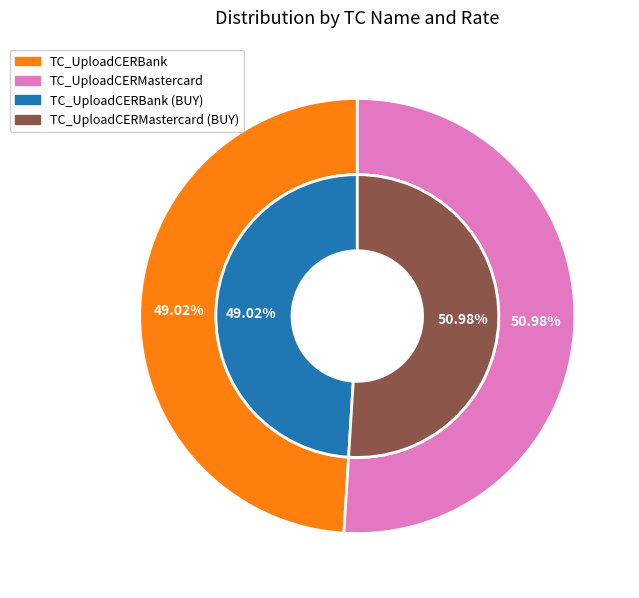

How many slices are in this pie chart?

2